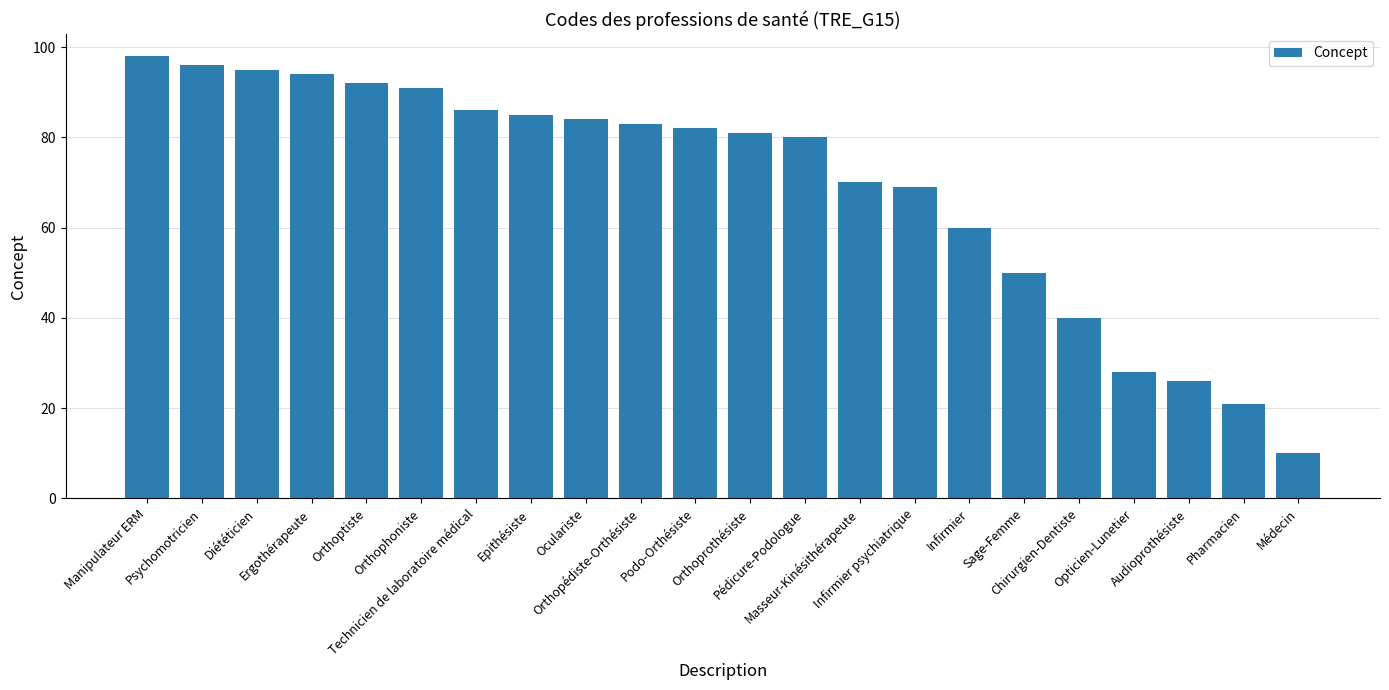

What is the difference between the maximum and minimum values?

88